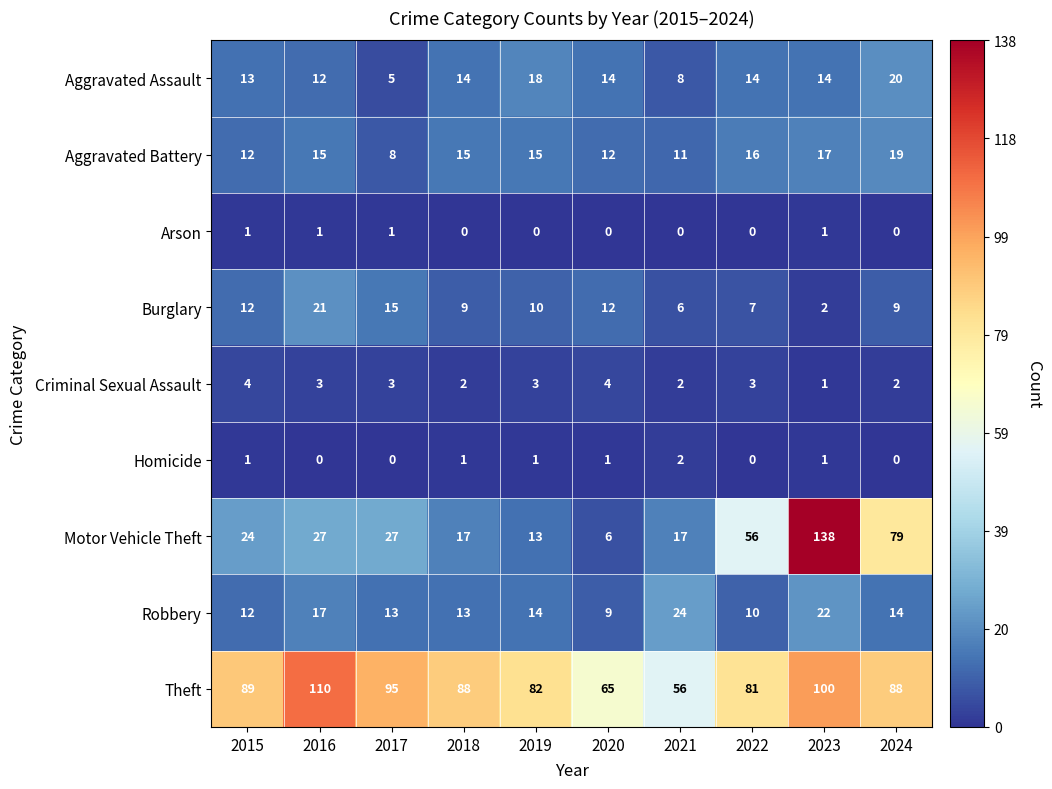

Which series has the largest total across all categories?

Theft